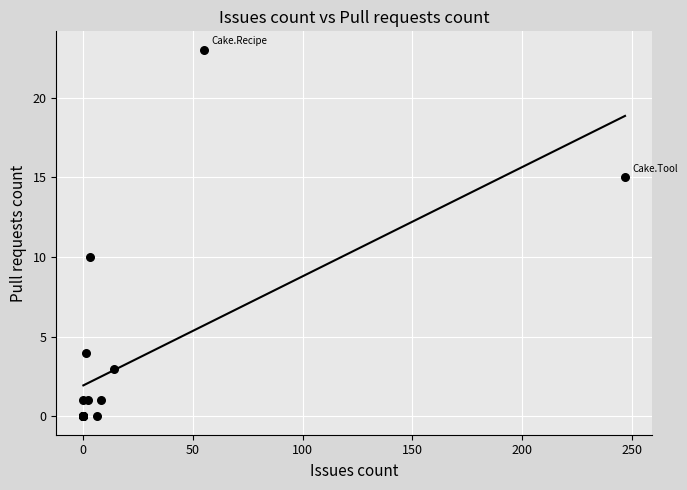

What Y value in the scatter plot is closest to 11?

10